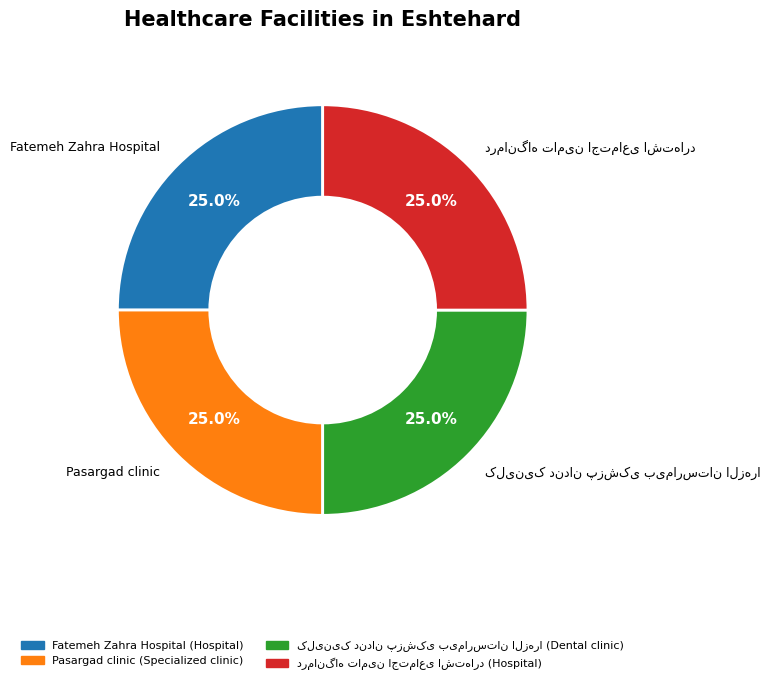

What is the ratio of the value at Fatemeh Zahra Hospital to the value at Pasargad clinic?

1.0